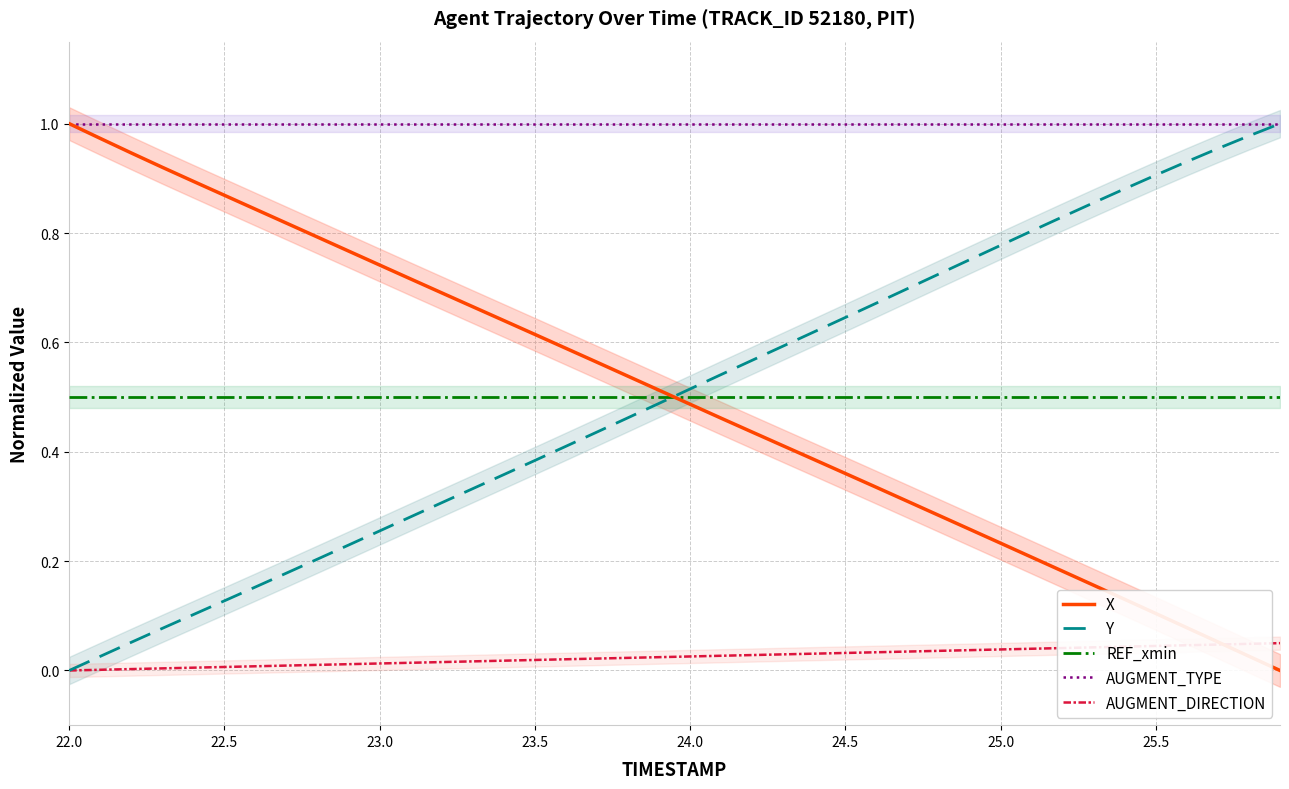

Reading right to left, list all the values displayed in this chart.

X: 0.0	0.0	0.1	0.1	0.1	0.1	0.2	0.2	0.2	0.2	0.3	0.3	0.3	0.3	0.4	0.4	0.4	0.4	0.5	0.5	0.5	0.5	0.6	0.6	0.6	0.6	0.7	0.7	0.7	0.7	0.8	0.8	0.8	0.8	0.9	0.9	0.9	0.9	1.0	1.0
Y: 1.0	1.0	1.0	0.9	0.9	0.9	0.9	0.8	0.8	0.8	0.8	0.7	0.7	0.7	0.6	0.6	0.6	0.6	0.5	0.5	0.5	0.5	0.4	0.4	0.4	0.4	0.3	0.3	0.3	0.3	0.2	0.2	0.2	0.2	0.1	0.1	0.1	0.1	0.0	0.0
REF_xmin: 0.5	0.5	0.5	0.5	0.5	0.5	0.5	0.5	0.5	0.5	0.5	0.5	0.5	0.5	0.5	0.5	0.5	0.5	0.5	0.5	0.5	0.5	0.5	0.5	0.5	0.5	0.5	0.5	0.5	0.5	0.5	0.5	0.5	0.5	0.5	0.5	0.5	0.5	0.5	0.5
AUGMENT_TYPE: 1.0	1.0	1.0	1.0	1.0	1.0	1.0	1.0	1.0	1.0	1.0	1.0	1.0	1.0	1.0	1.0	1.0	1.0	1.0	1.0	1.0	1.0	1.0	1.0	1.0	1.0	1.0	1.0	1.0	1.0	1.0	1.0	1.0	1.0	1.0	1.0	1.0	1.0	1.0	1.0
AUGMENT_DIRECTION: 0.1	0.0	0.0	0.0	0.0	0.0	0.0	0.0	0.0	0.0	0.0	0.0	0.0	0.0	0.0	0.0	0.0	0.0	0.0	0.0	0.0	0.0	0.0	0.0	0.0	0.0	0.0	0.0	0.0	0.0	0.0	0.0	0.0	0.0	0.0	0.0	0.0	0.0	0.0	0.0